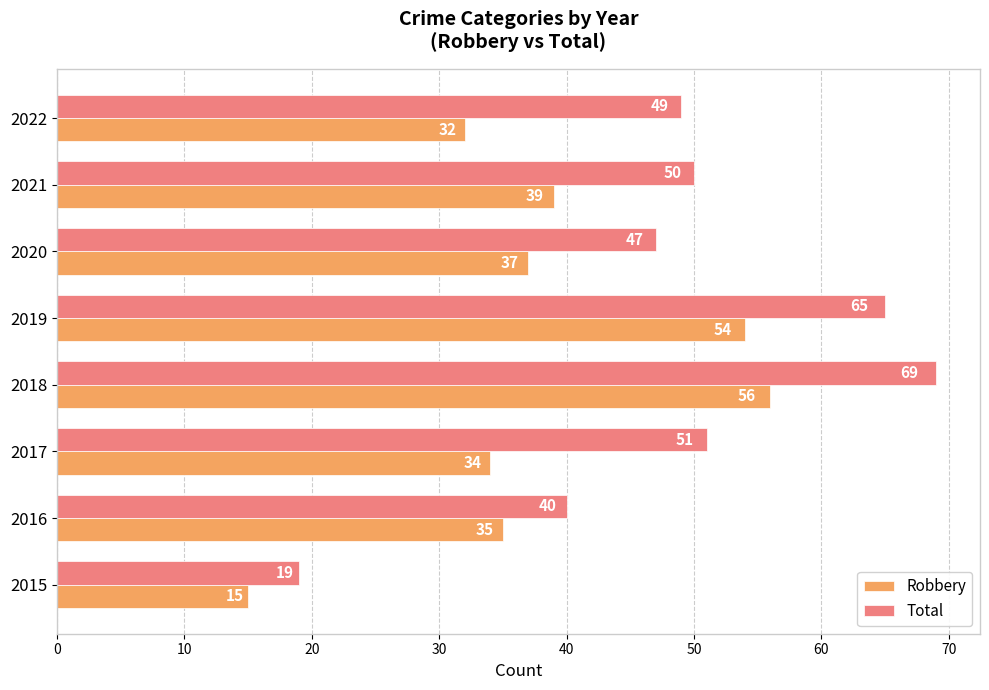

Is the value of Robbery at 2022 greater than the value of Total at 2019?

No